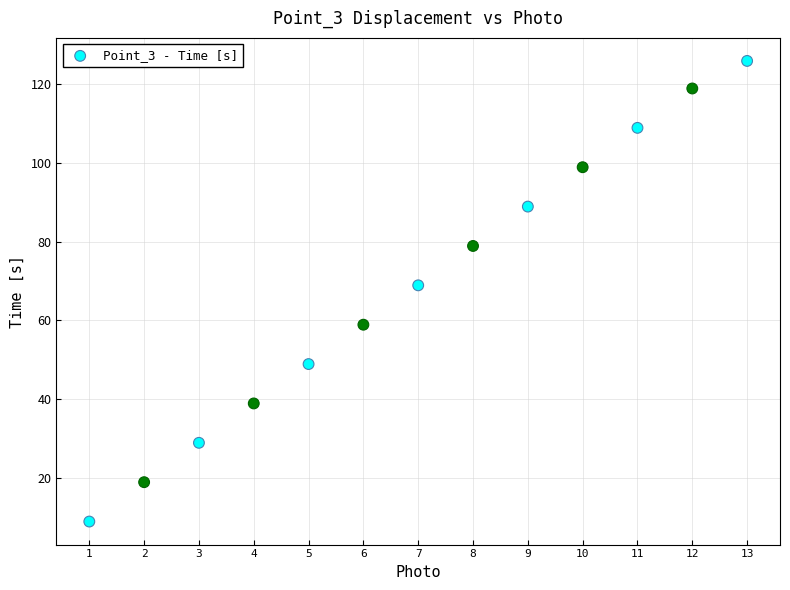

What Y value in the scatter plot is closest to 67?

68.9